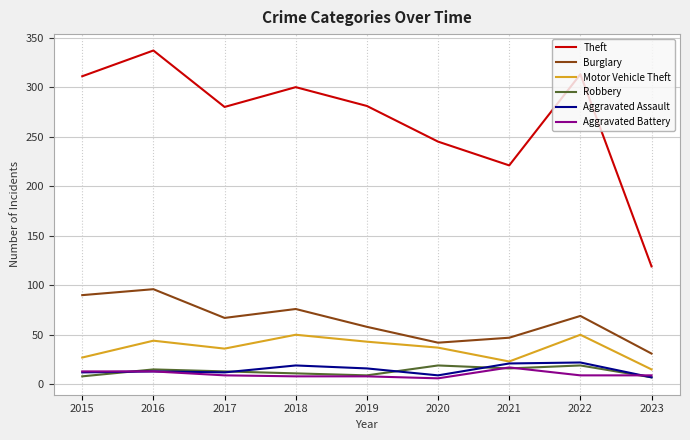

What is the sum of all Aggravated Battery values?

92